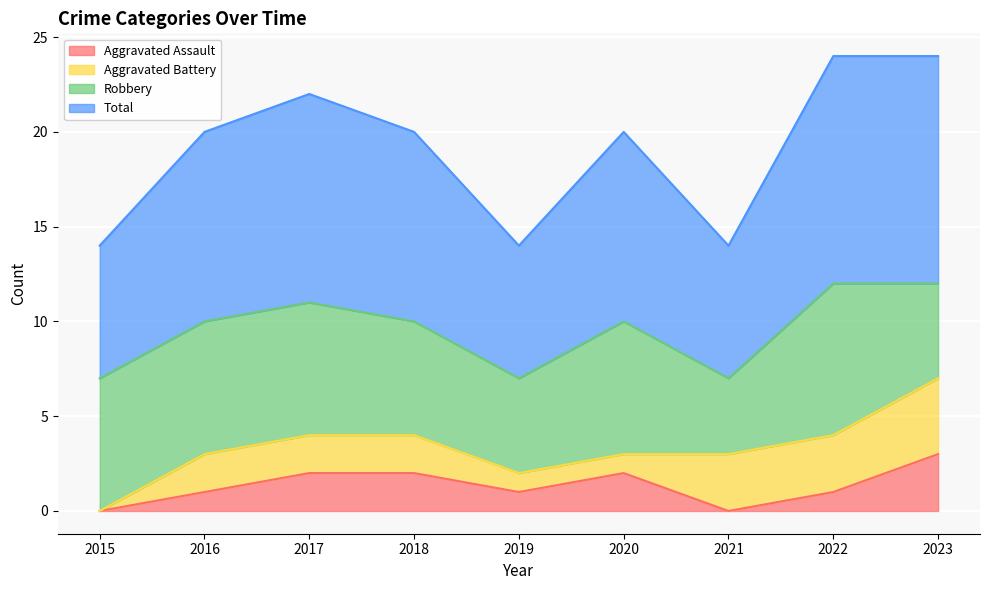

How many data points in Aggravated Assault are above 1?

4